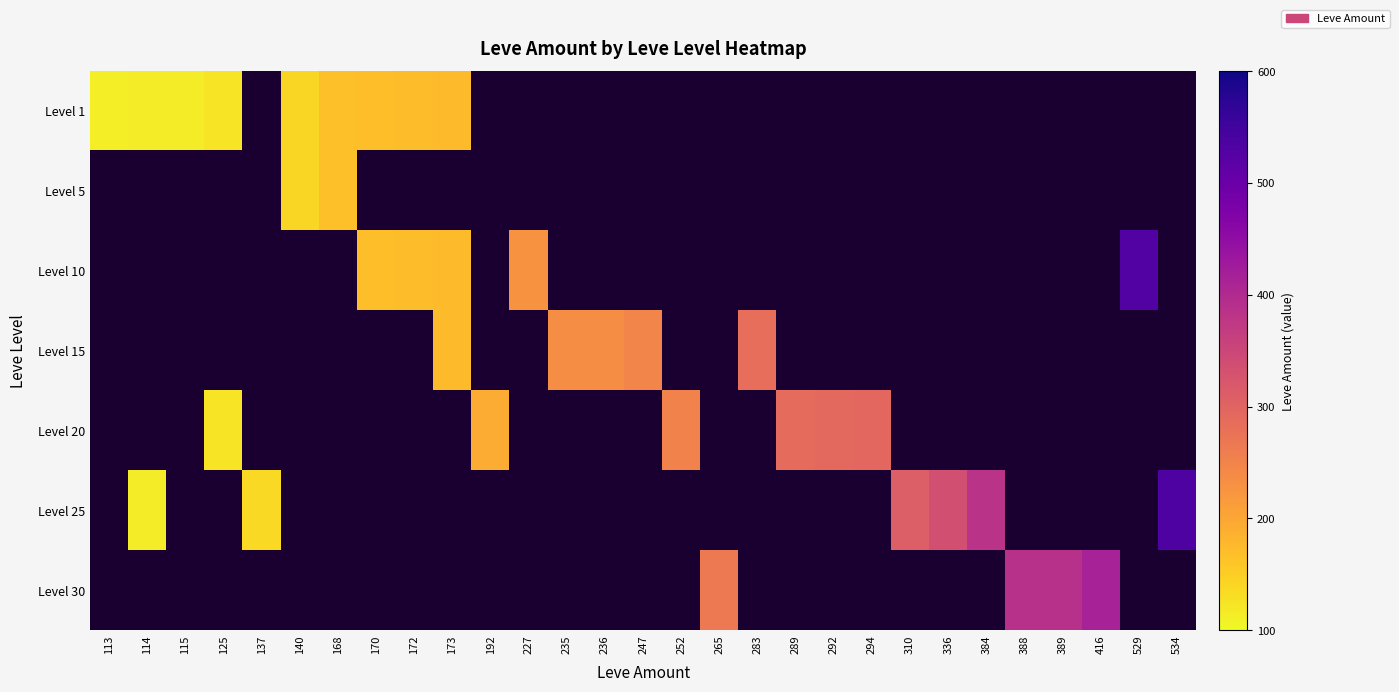

What is the lowest value of the Level 1 series?

113.0